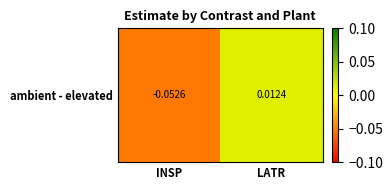

At which label does the data first exceed 0?

LATR